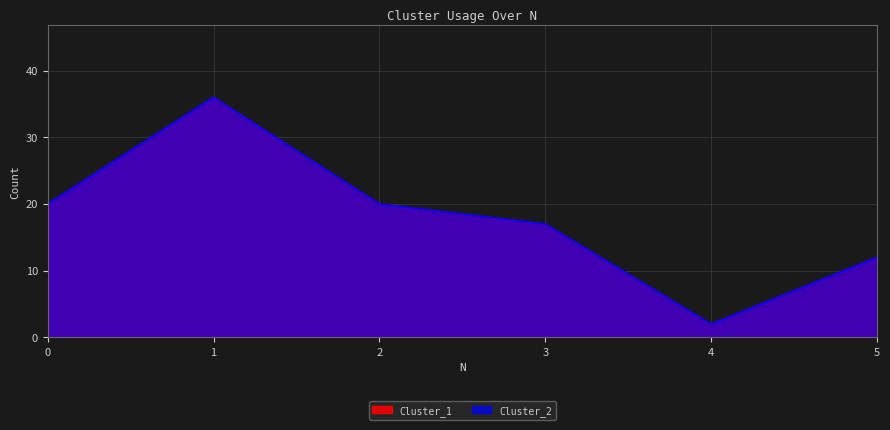

Which category has the lowest value in the Cluster_1 series?

4